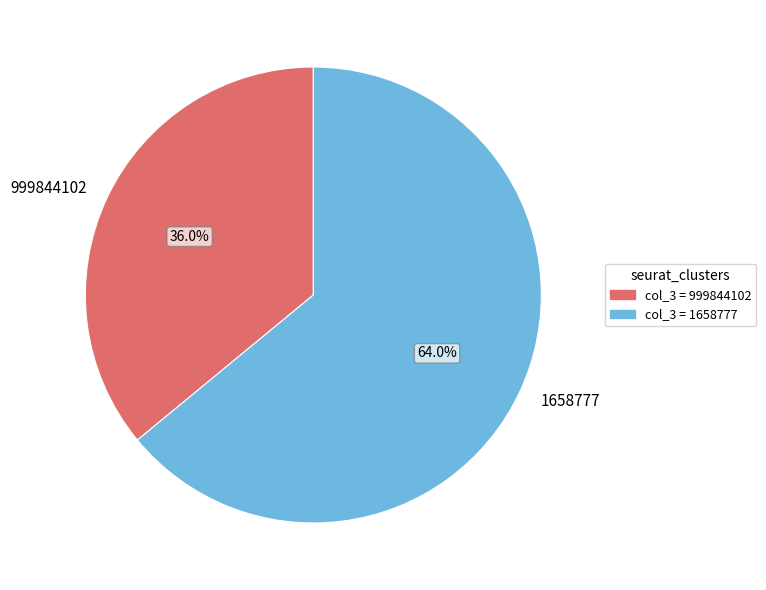

What is the smallest slice in the pie chart?

999844102